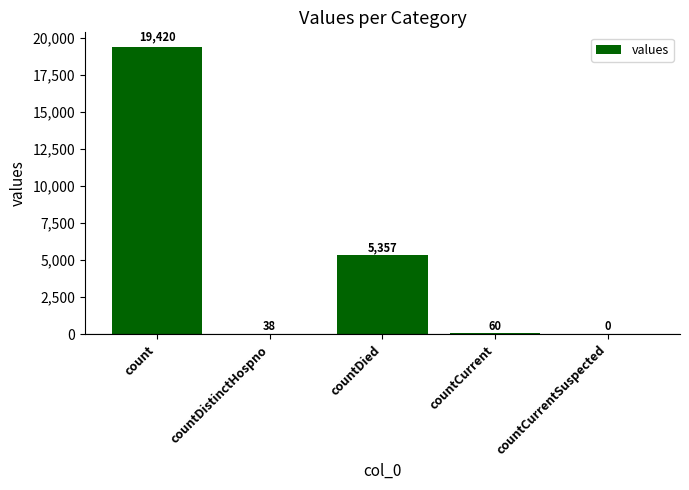

Is it true that the value at countDistinctHospno is 38?

True